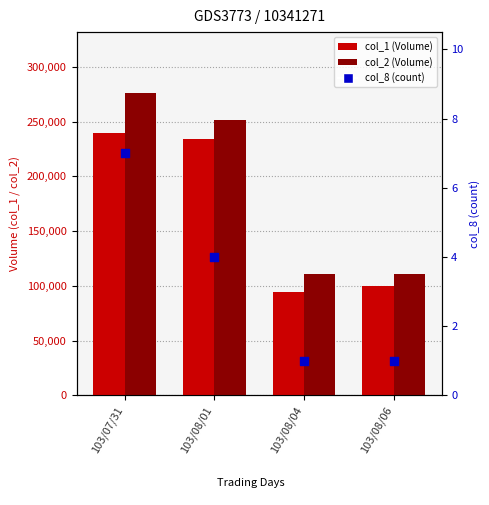

Which series has the largest total across all categories?

col_2